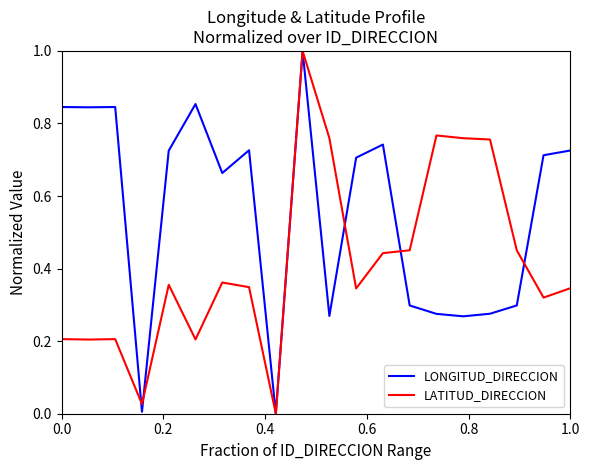

Which series has the largest total across all categories?

LONGITUD_DIRECCION